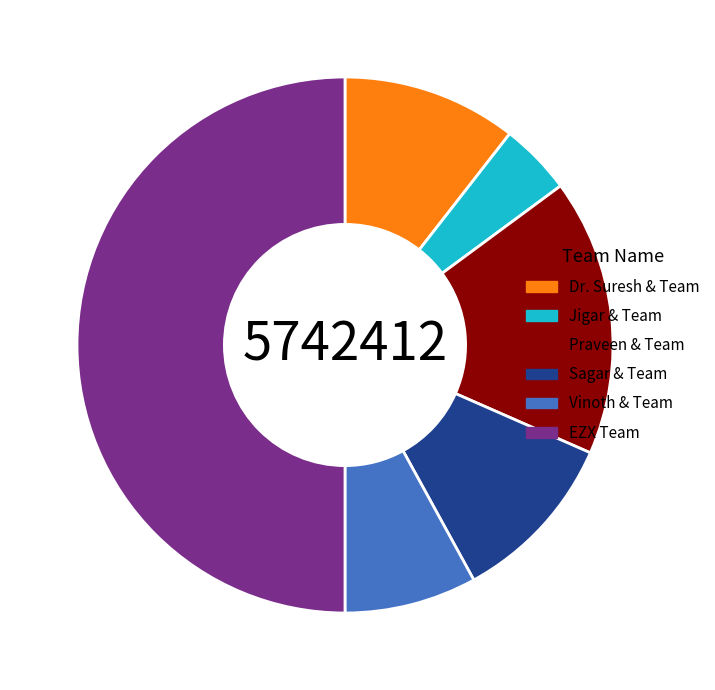

Does Vinoth & Team represent more than half of the total?

No